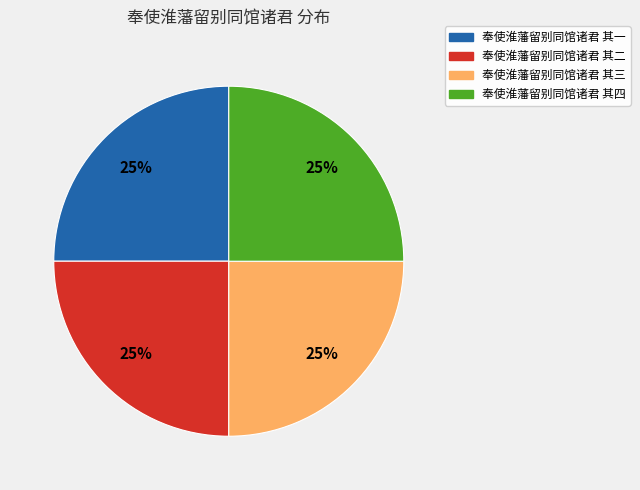

To the nearest percent, what percentage of the pie is 奉使淮藩留别同馆诸君 其一?

25%